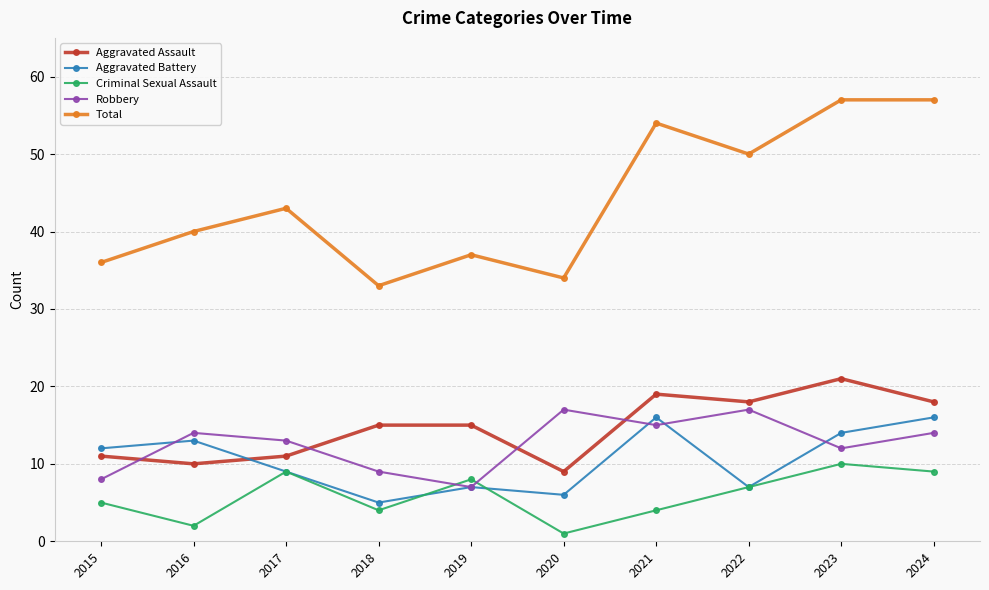

Between which two adjacent categories do Robbery and Criminal Sexual Assault first intersect?

2018 and 2019